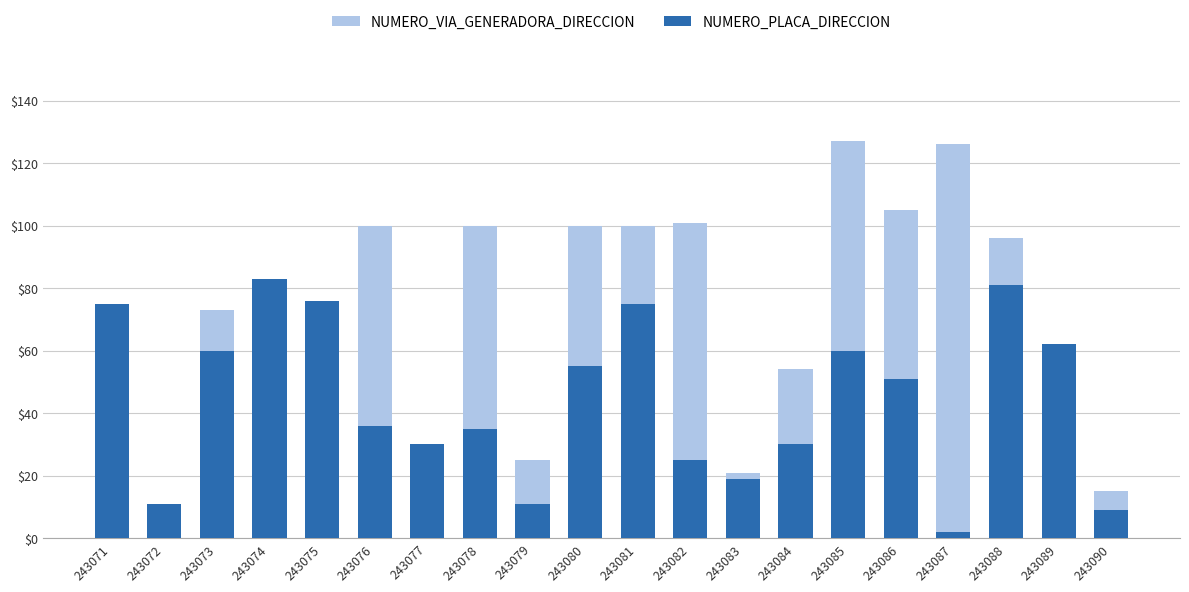

Which series has the widest spread of values?

NUMERO_VIA_GENERADORA_DIRECCION